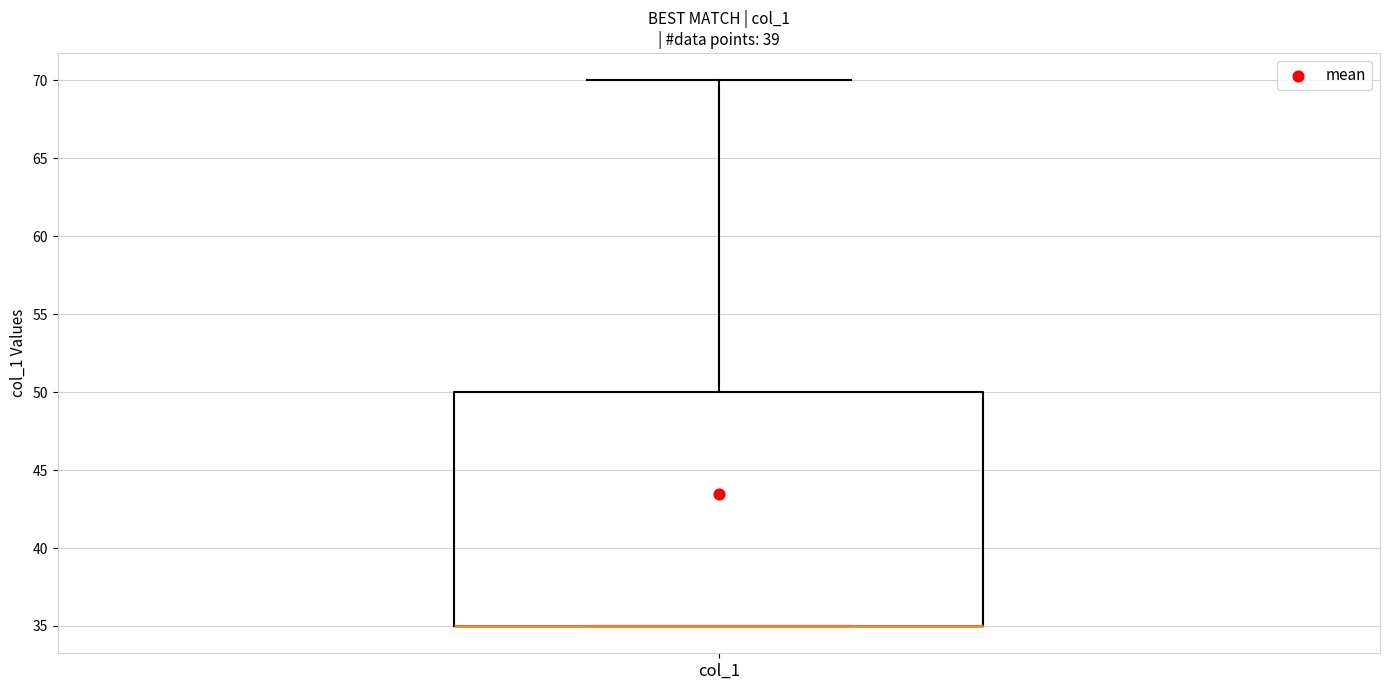

Transcribe this box plot: give where the median line is, the range the box spans, and where the two whiskers end, as read against the y-axis. The values are not printed on the chart, so give them approximately, as read against the axis.

median 35 (drawn on the box's lower edge), box 35 to 50, whiskers 35 to 70